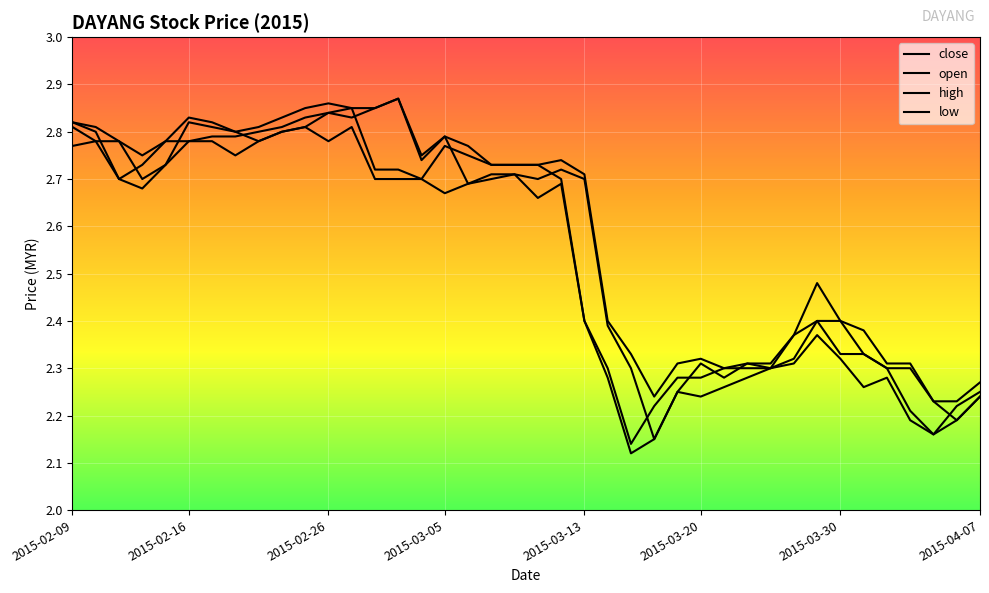

What is the sum of all close values?

102.0